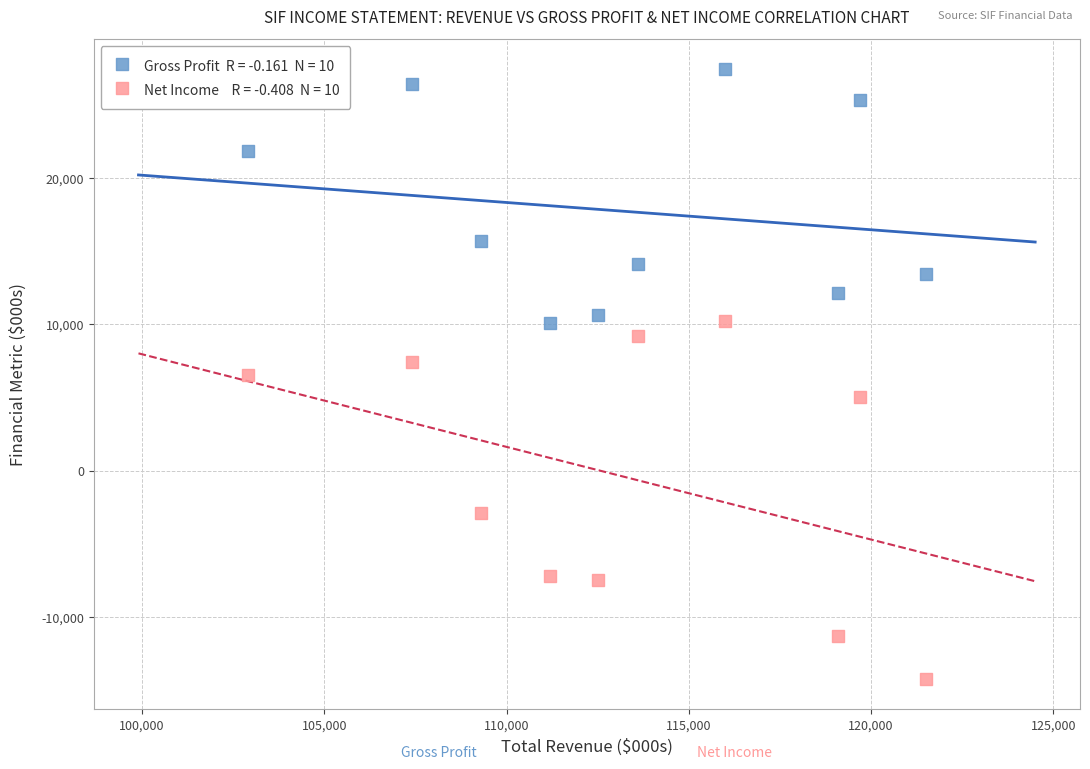

Across all data points, what is the range of Y values (max minus min)?

41600